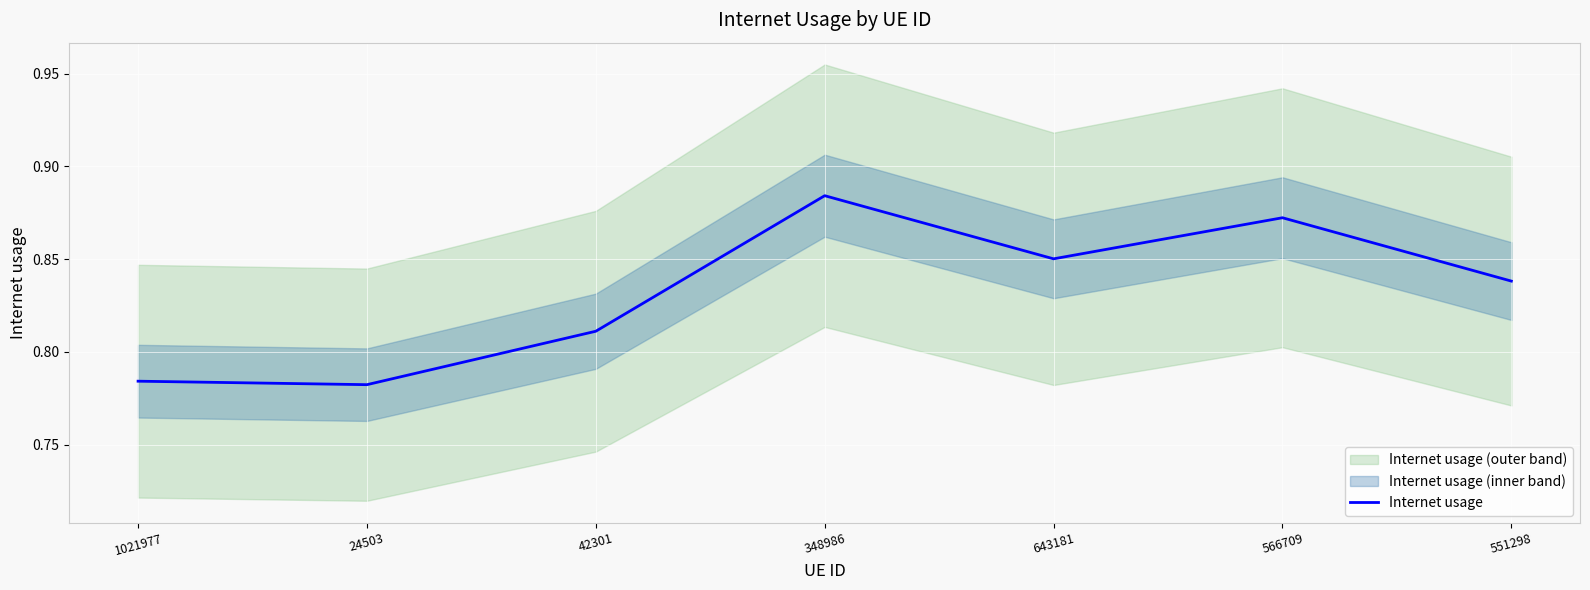

Which label corresponds to the largest value in the chart?

348986